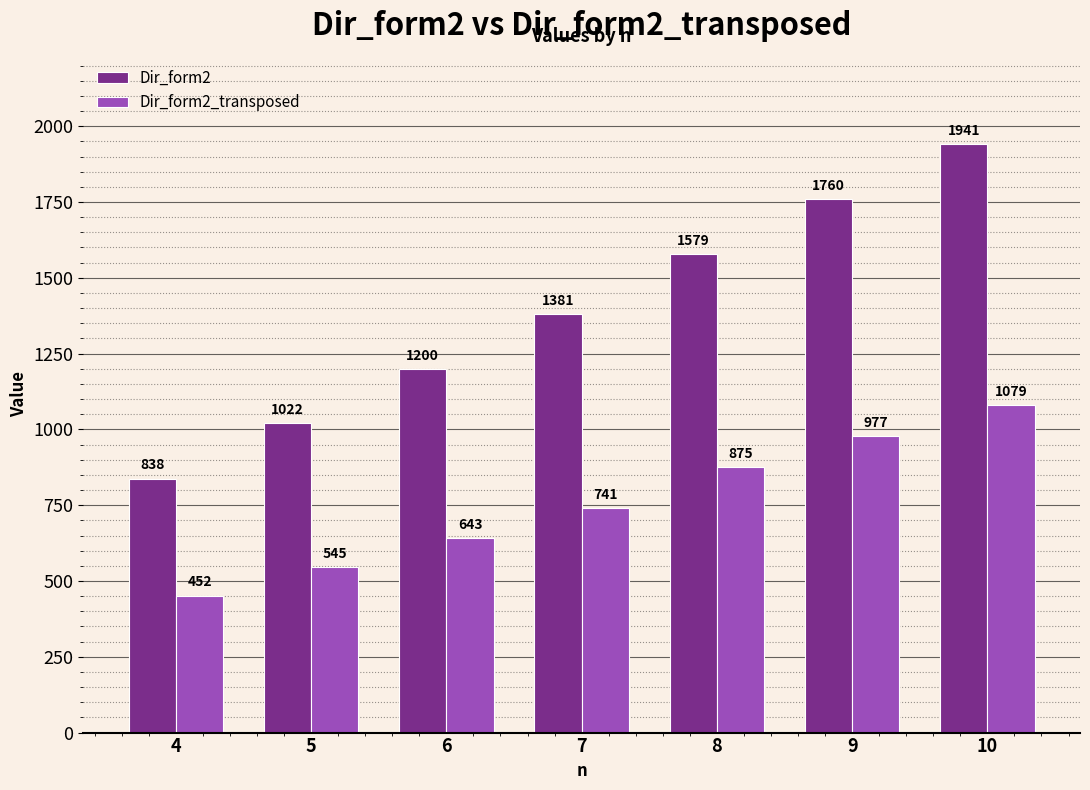

What is the spread (max minus min) of values at 7?

640